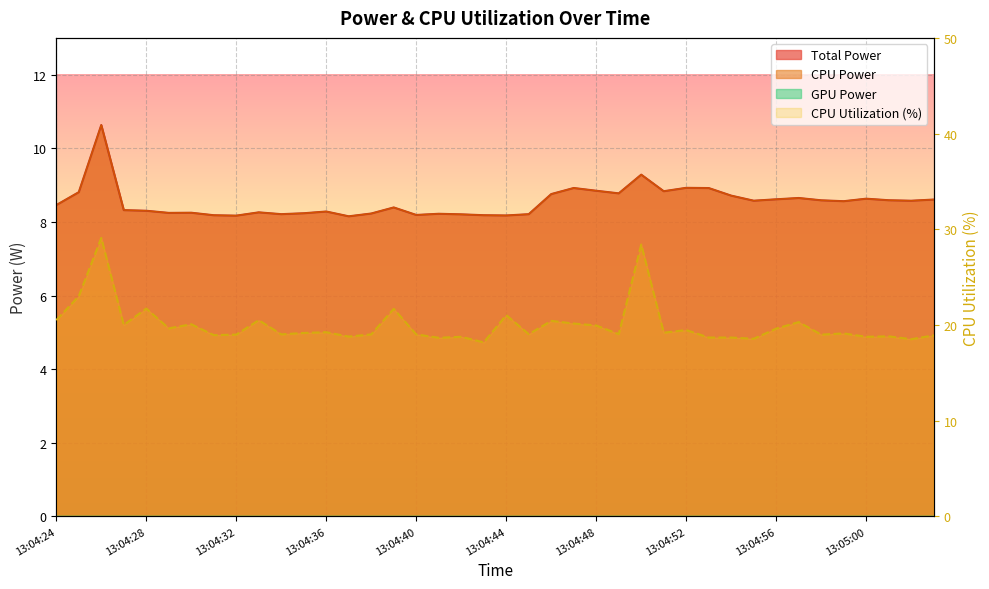

True or false: CPU Utilization and Total Power cross at least once.

False